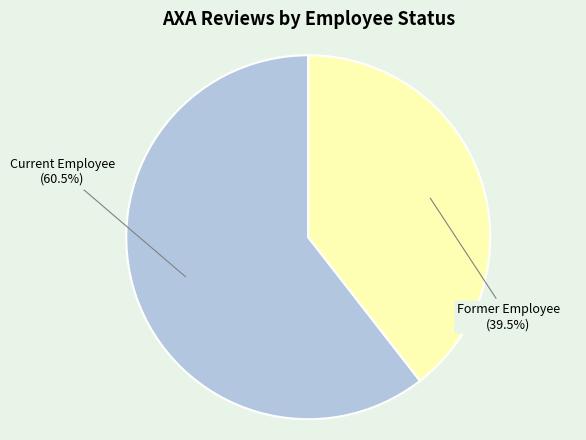

Does any single category account for the majority?

Yes